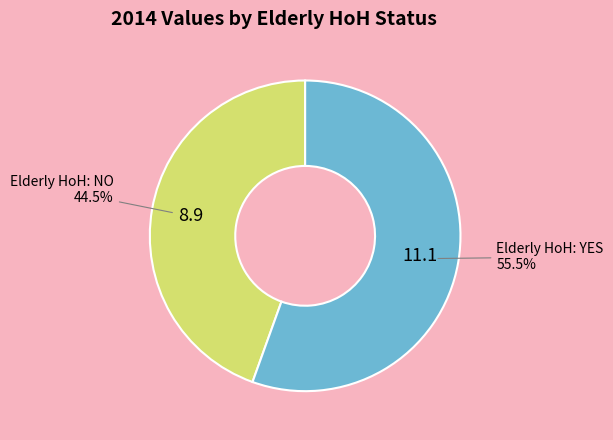

What portion of the pie excludes Elderly HoH: NO?

55.5%